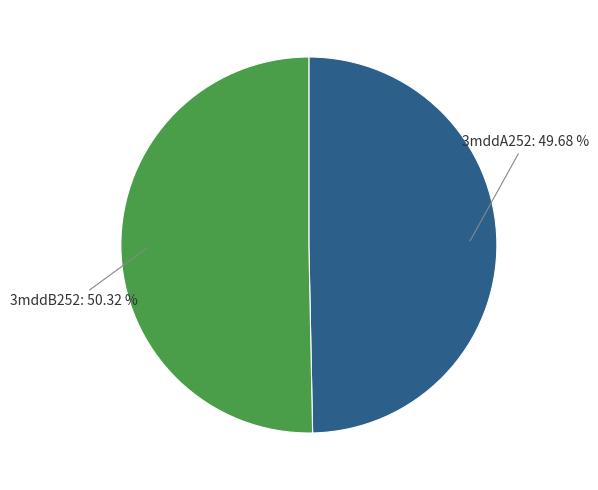

To the nearest percent, what portion does 3mddA252 represent?

50%